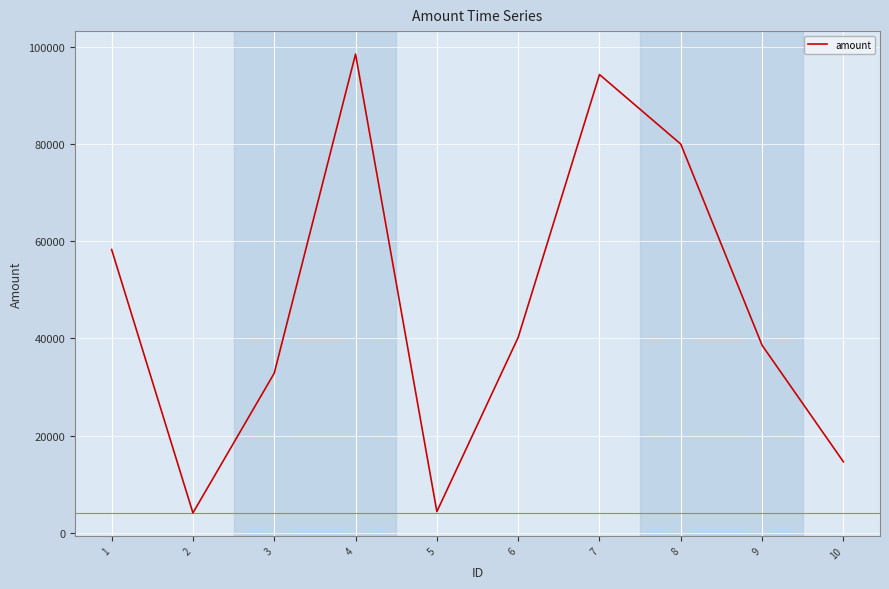

How many lines are shown in the chart?

1